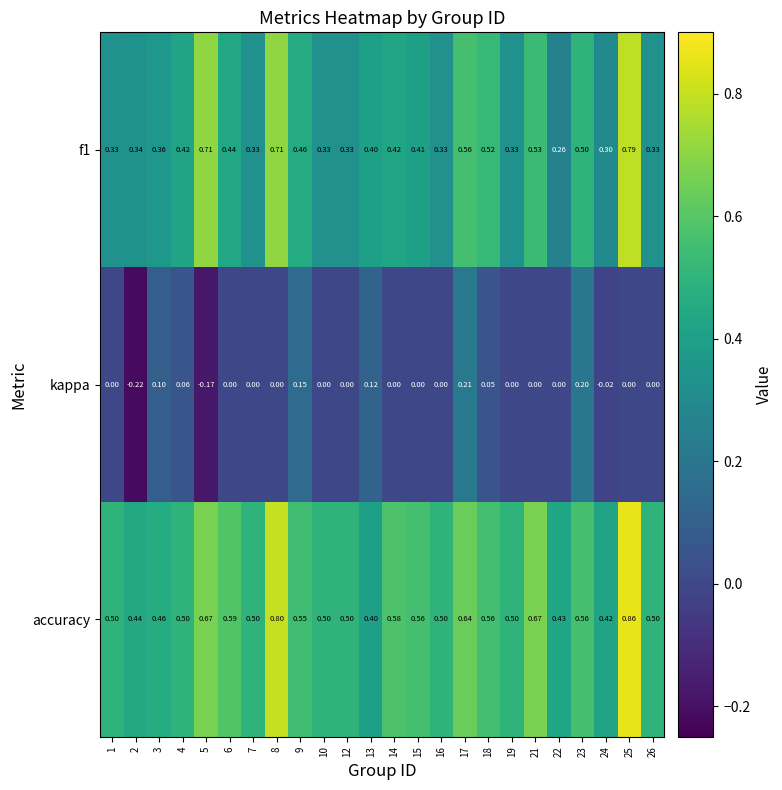

Which series has the largest total across all categories?

accuracy